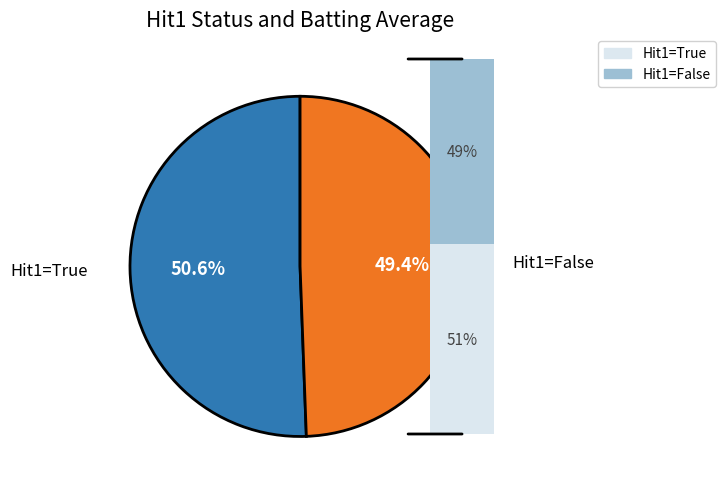

To the nearest percent, what is the difference between the largest and smallest slice percentages?

1%